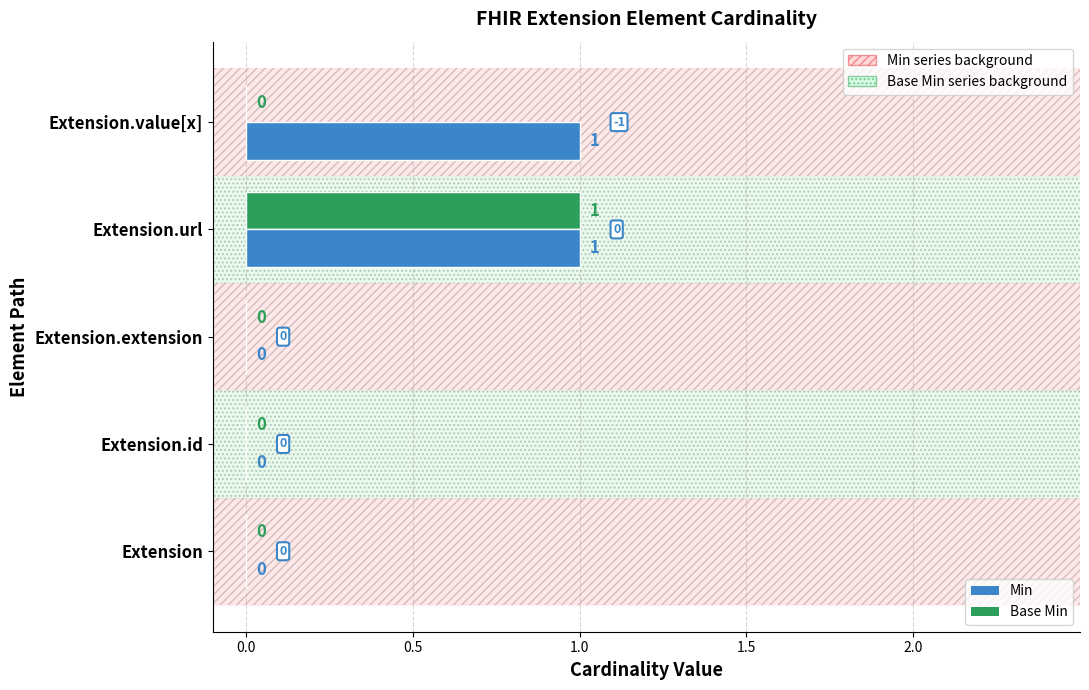

What are all the series names shown in the legend?

Min, Base Min